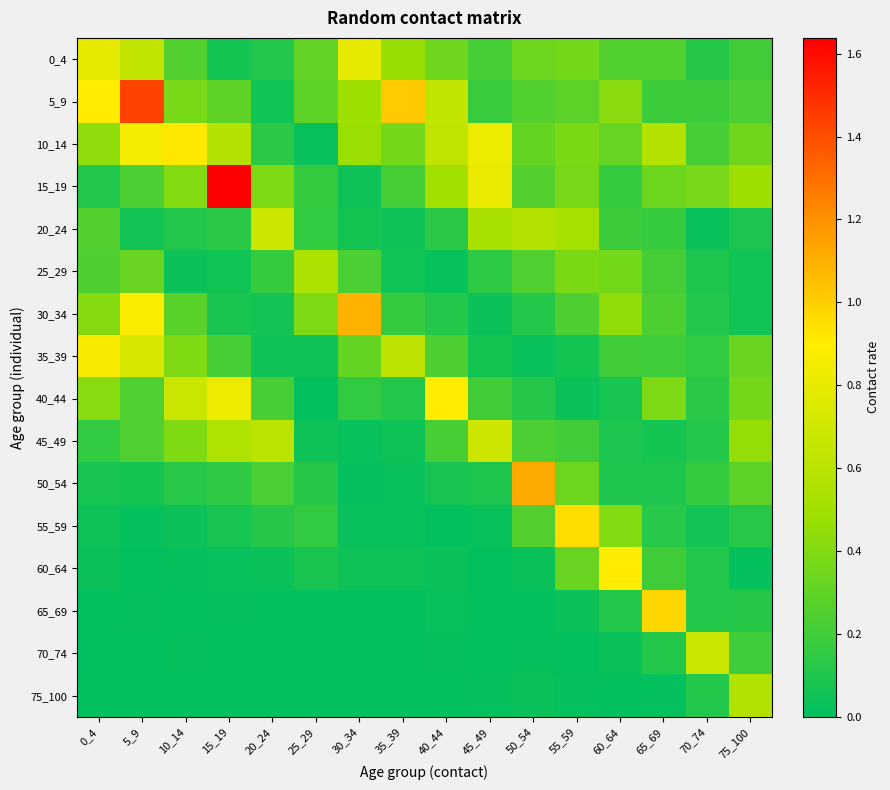

Between 45_49 and 65_69, which series saw the biggest shift?

65_69